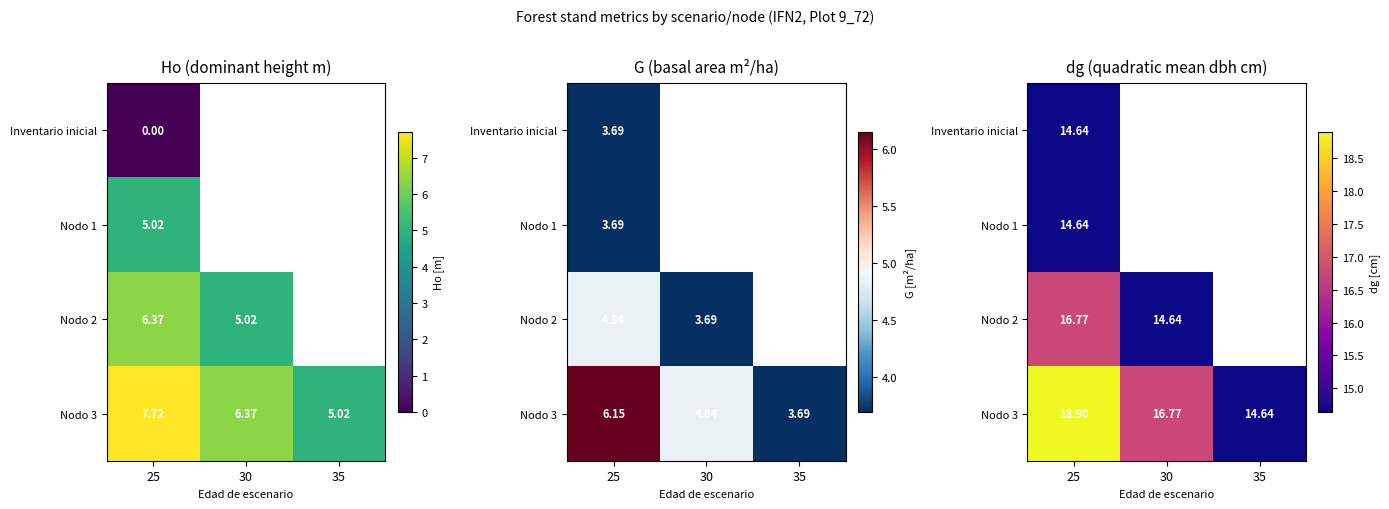

Where is Nodo 2 nearest to the value 15?

30